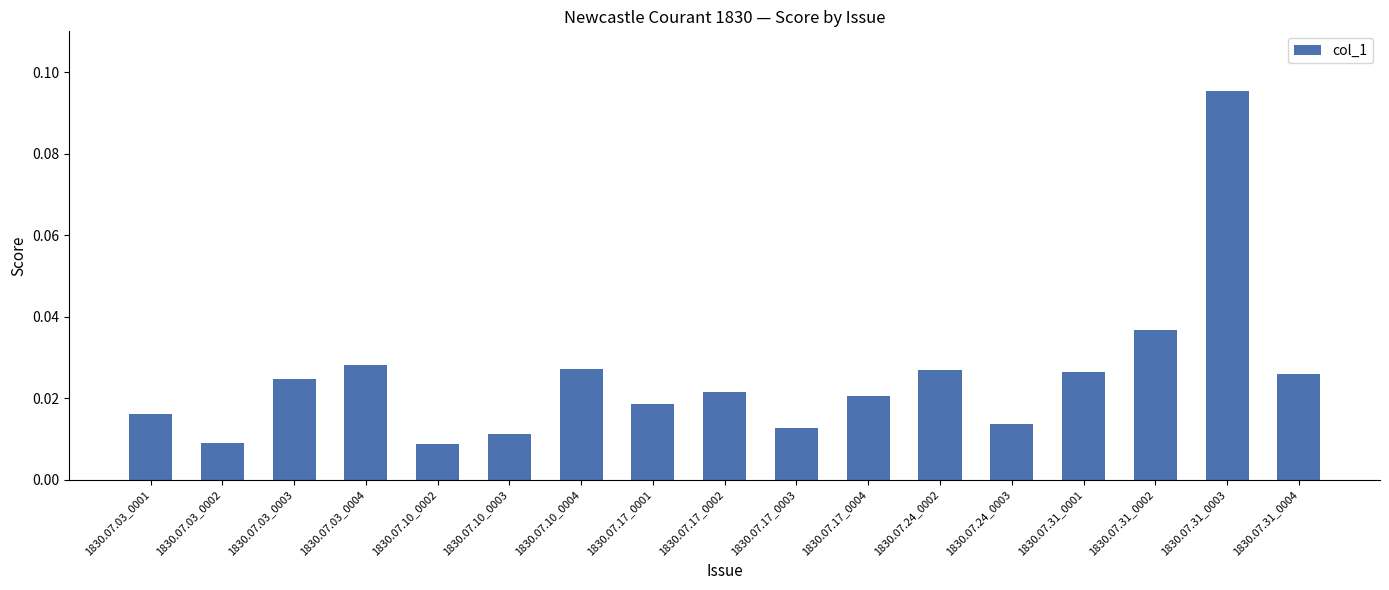

How many bars are there in total?

17